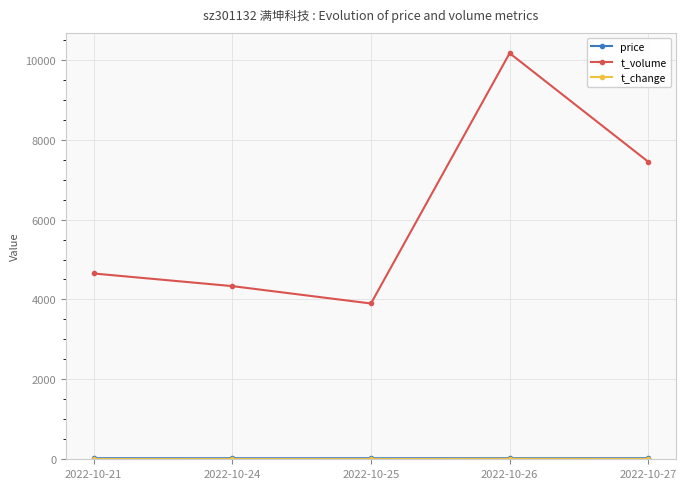

How many interior local peaks does the t_volume series have?

1